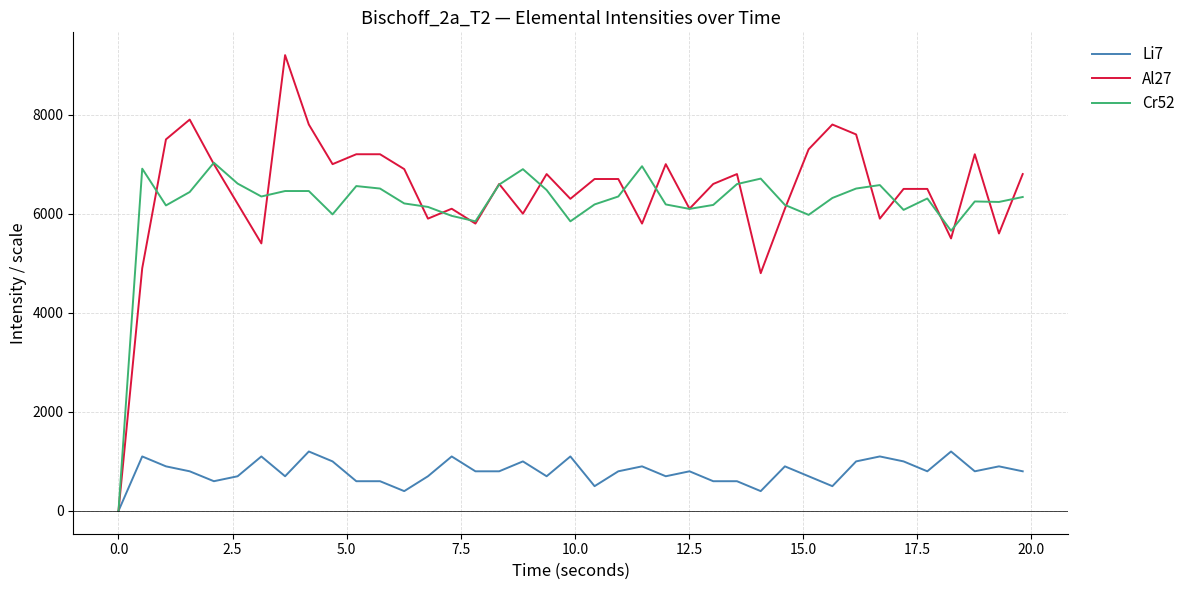

Does the chart have visible grid lines?

Yes